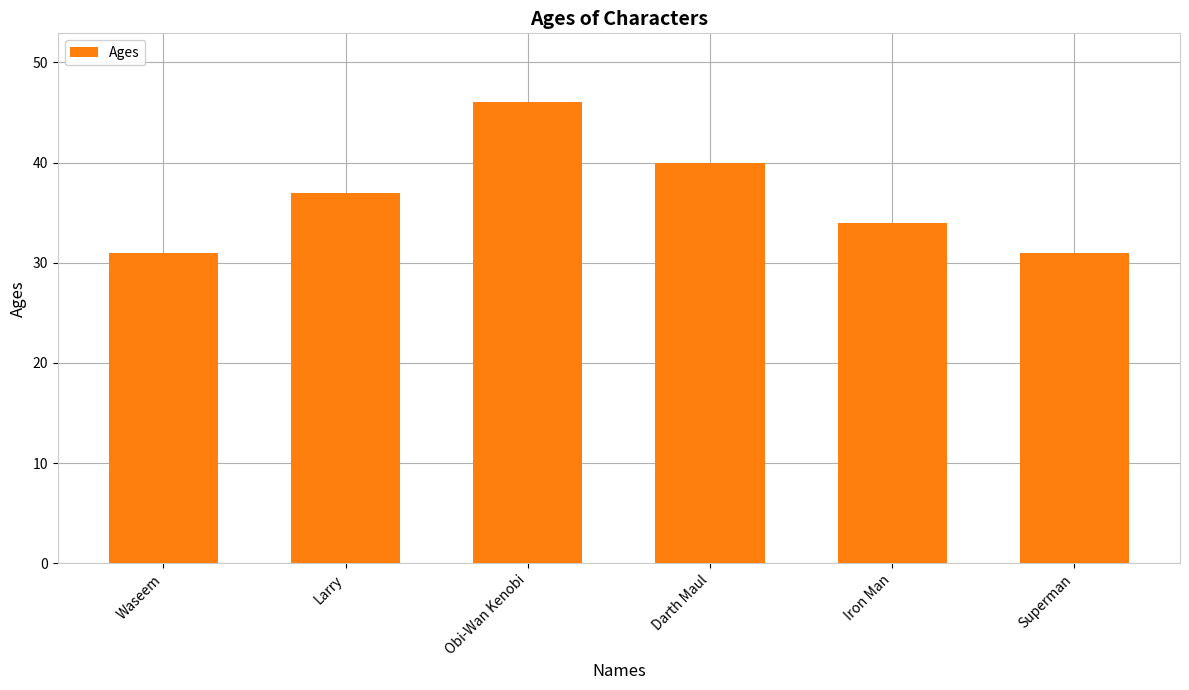

How many data points are less than 37?

3